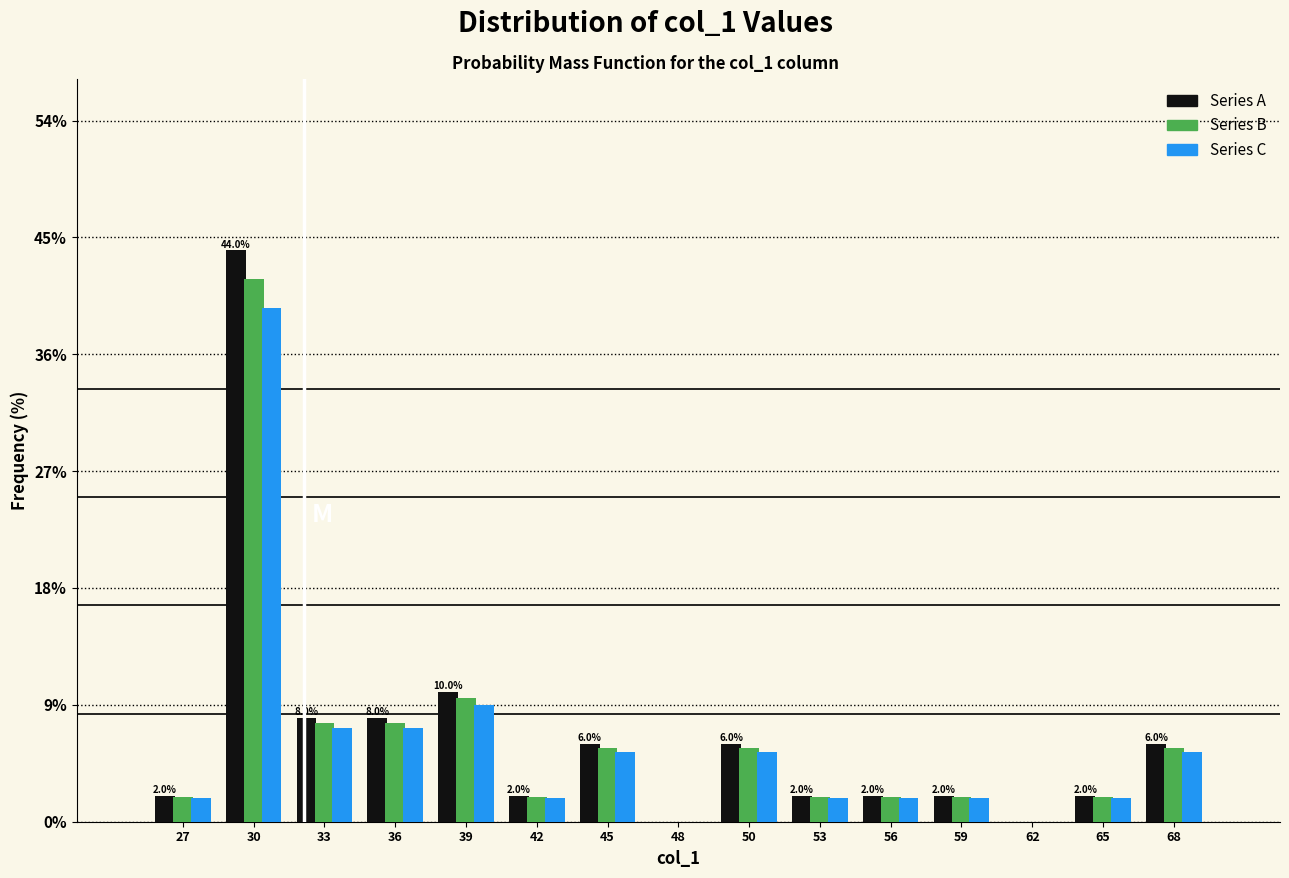

True or false: Series A has a value of 1.8 at 68.

False